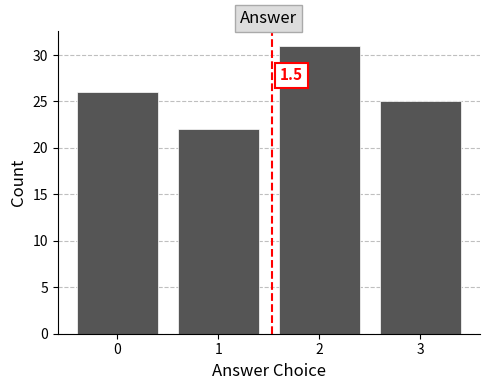

Which range on the x-axis has the tallest bar?

1.5 to 2.5